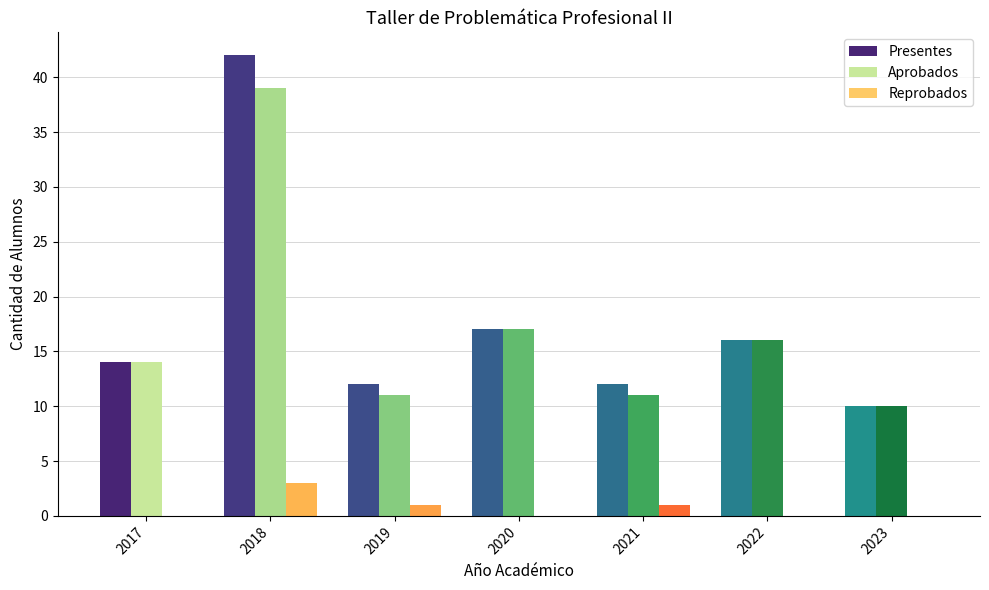

Are the bars horizontal?

No